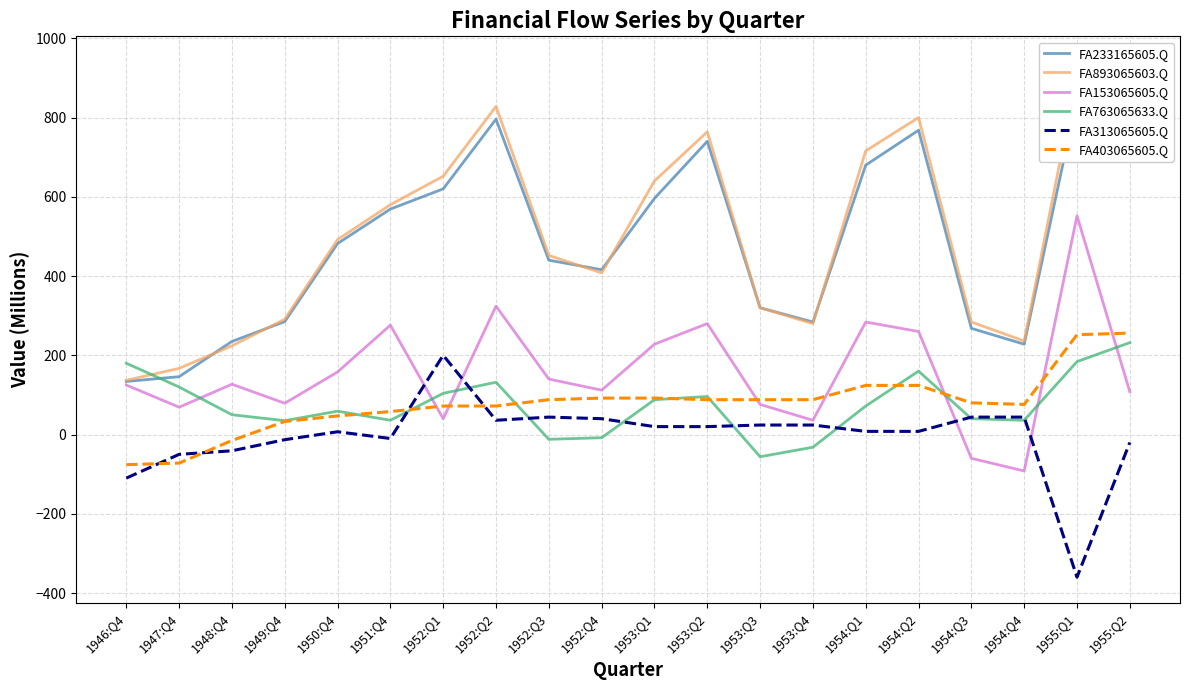

Is it true that FA313065605.Q equals 20 at 1953:Q1?

True